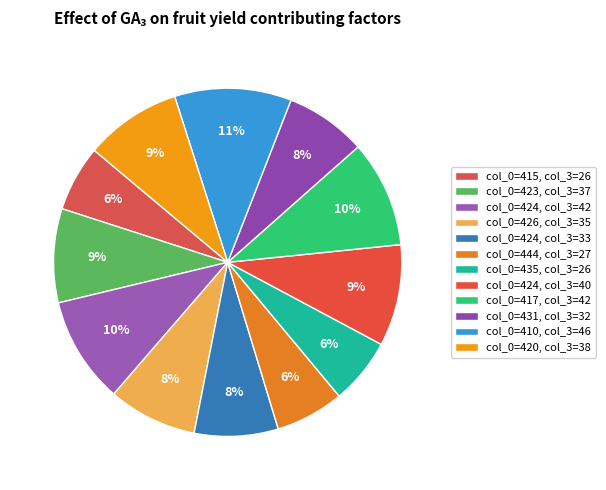

How many slices are in this pie chart?

12